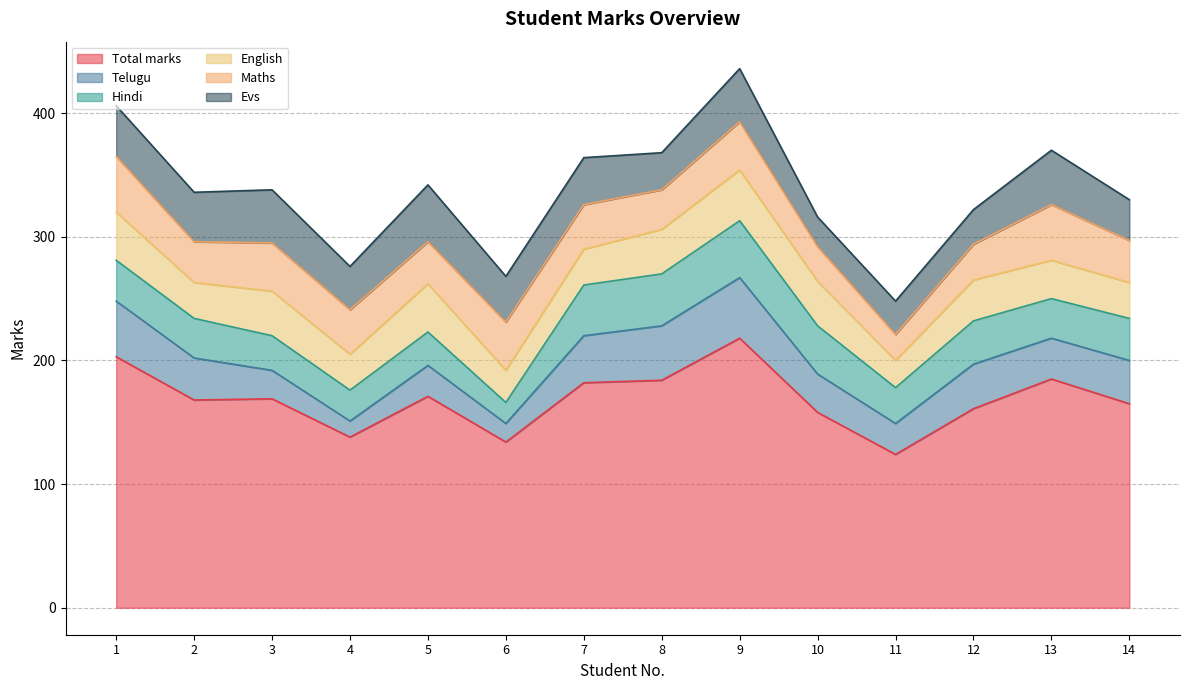

True or false: Hindi has a value of 46 at 9.

True